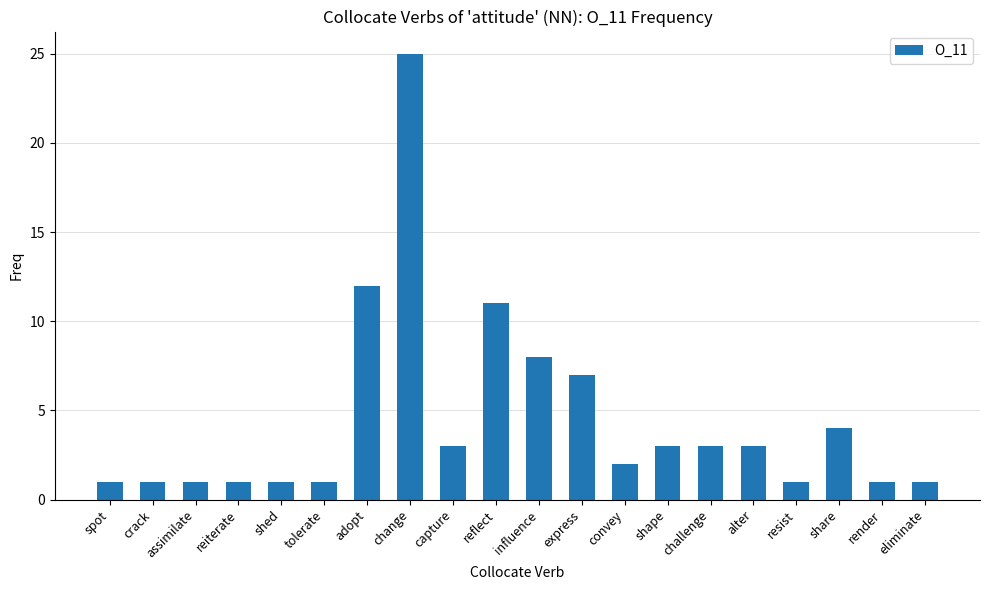

What is the change in value from adopt to share?

-8